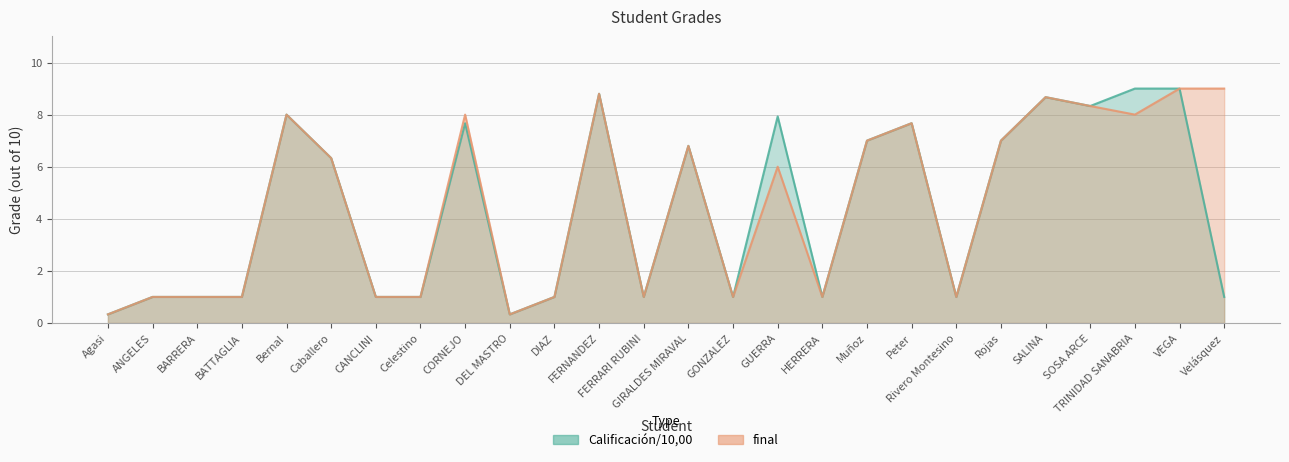

At which category is the sum across all series the highest?

VEGA